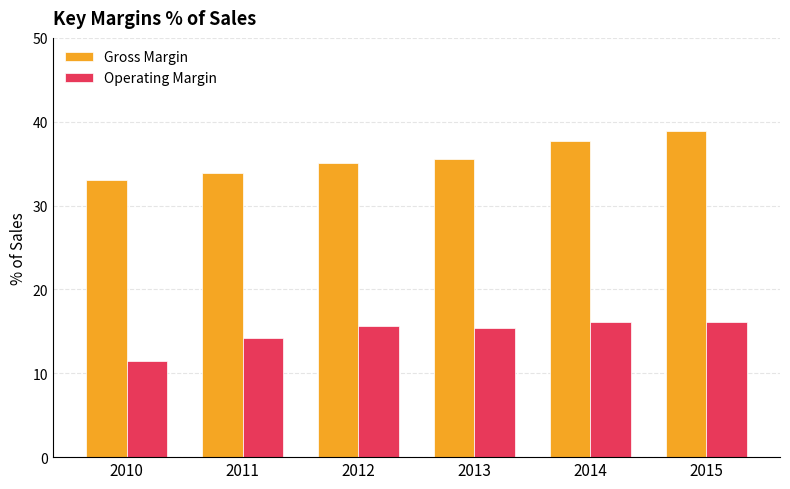

What is the total value across all series at 2011?

48.1